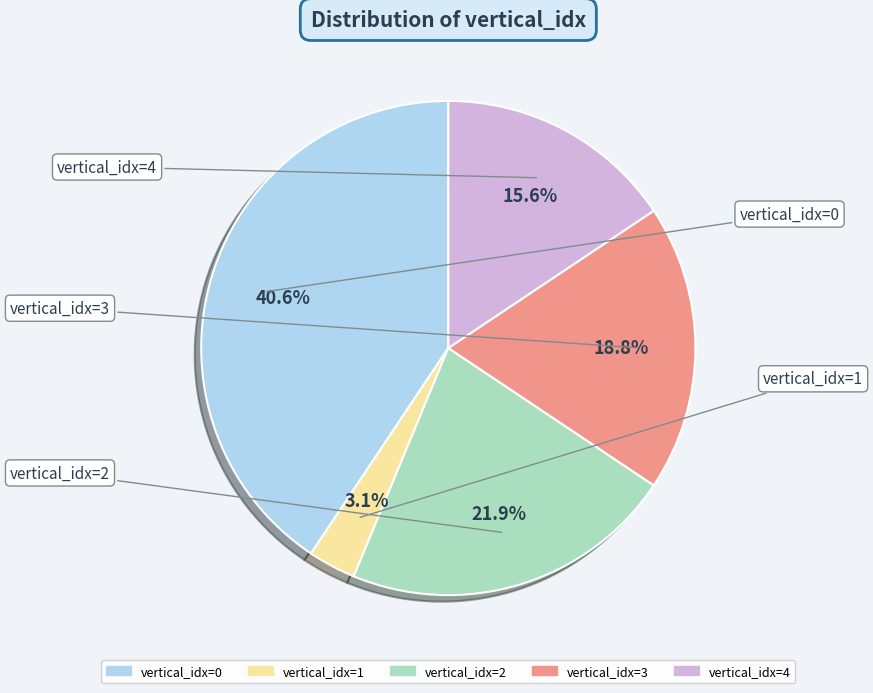

Is there a majority slice in this chart?

No